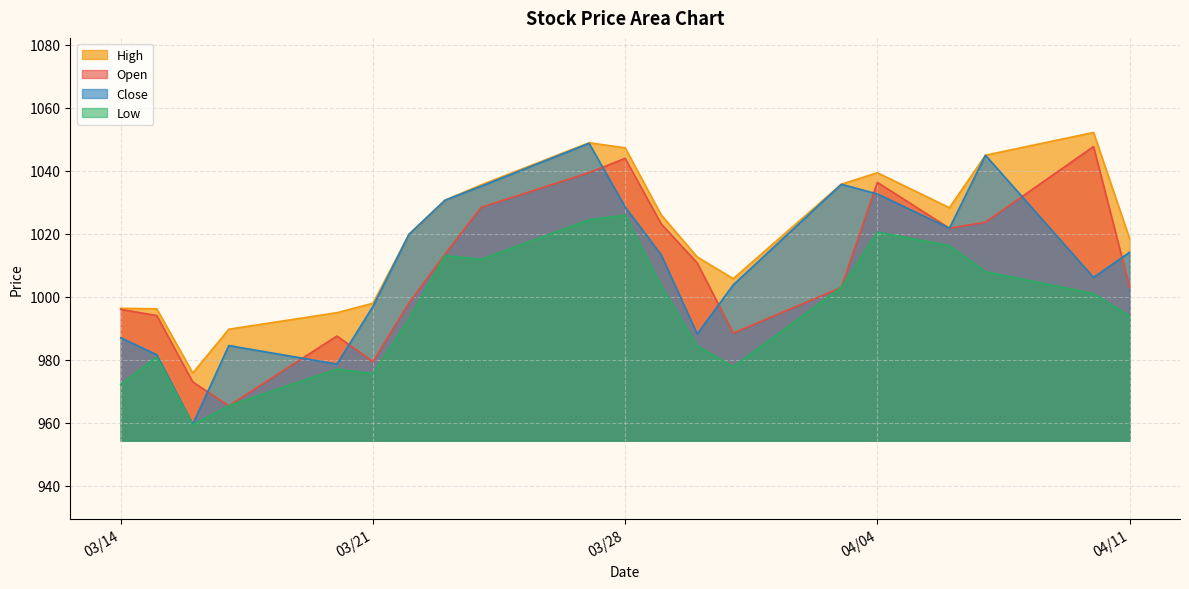

True or false: high has more than 0 points higher than both neighbors.

True